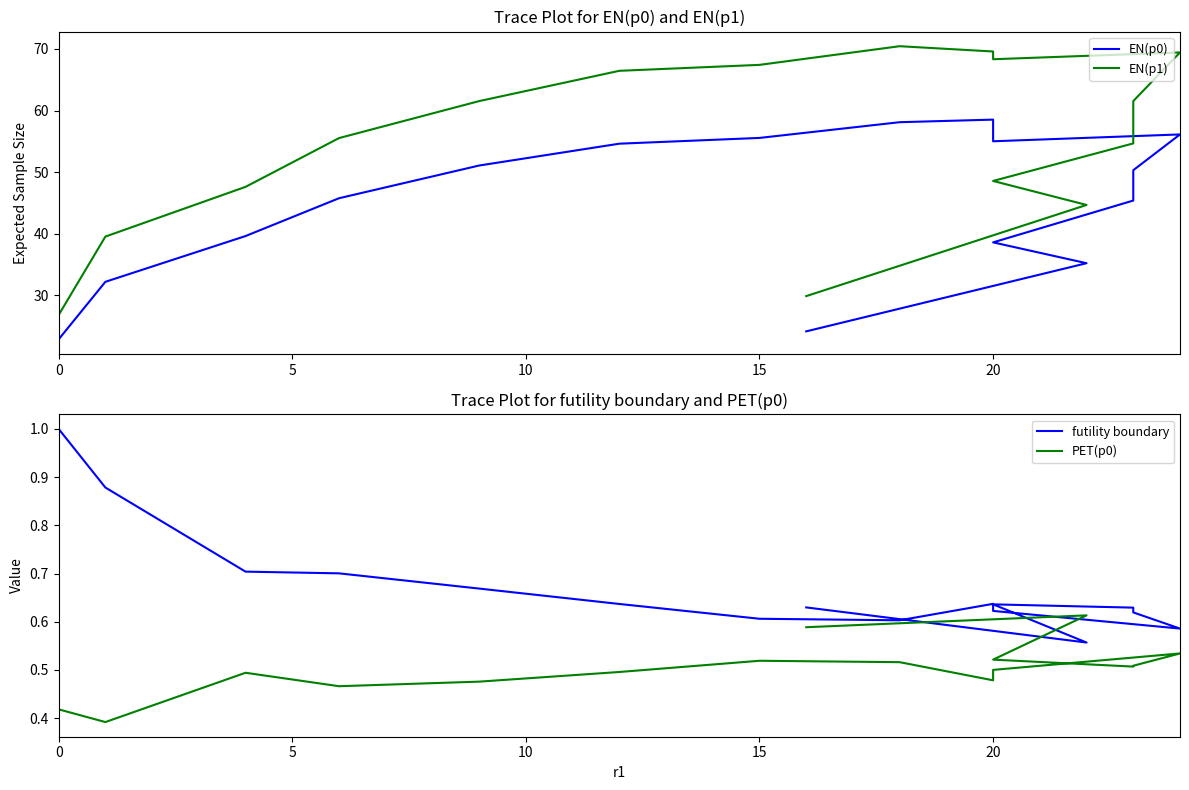

Does the chart display data point markers on the line(s)?

No